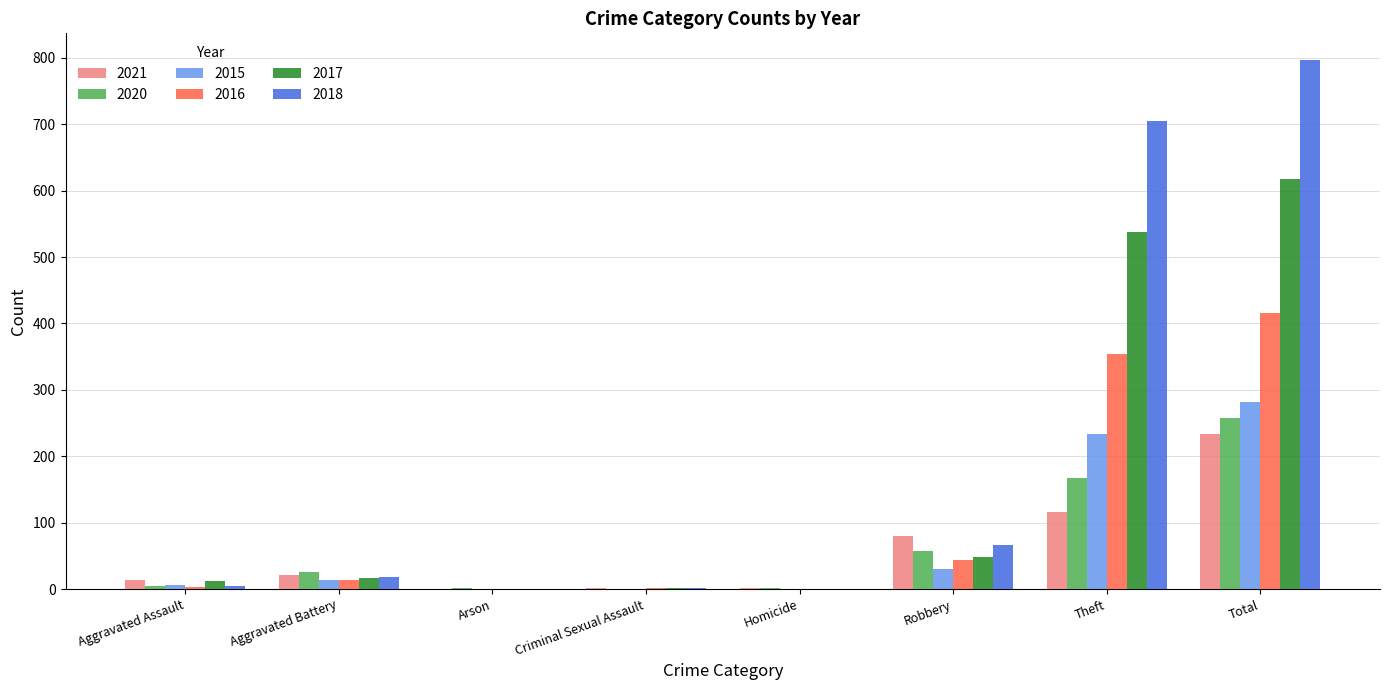

At which label is 2020 closest to 128?

Theft